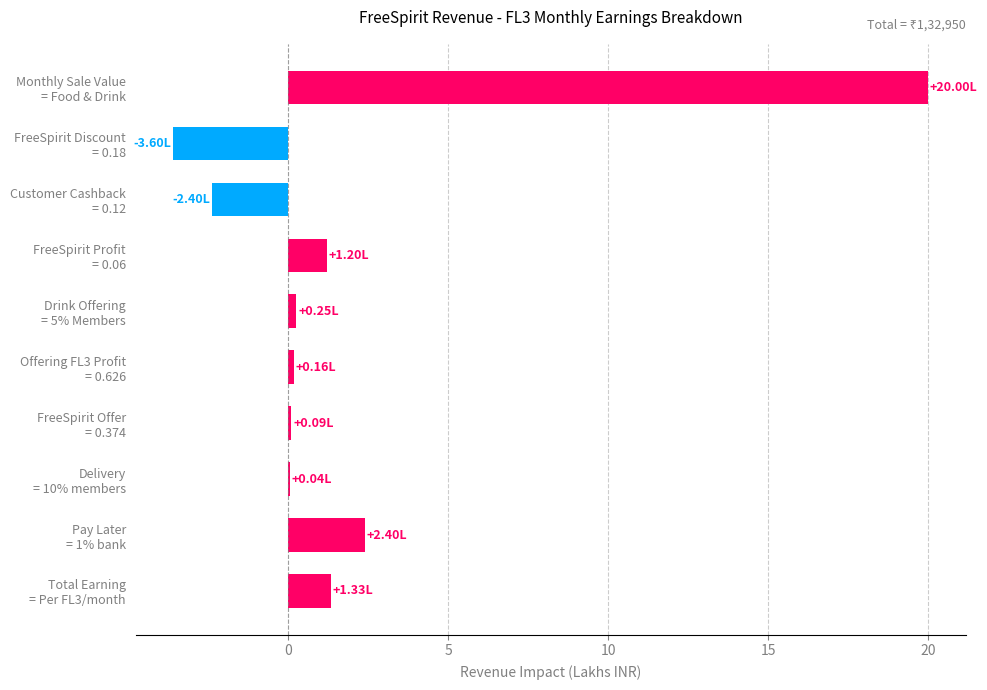

How many series are shown in this chart?

1